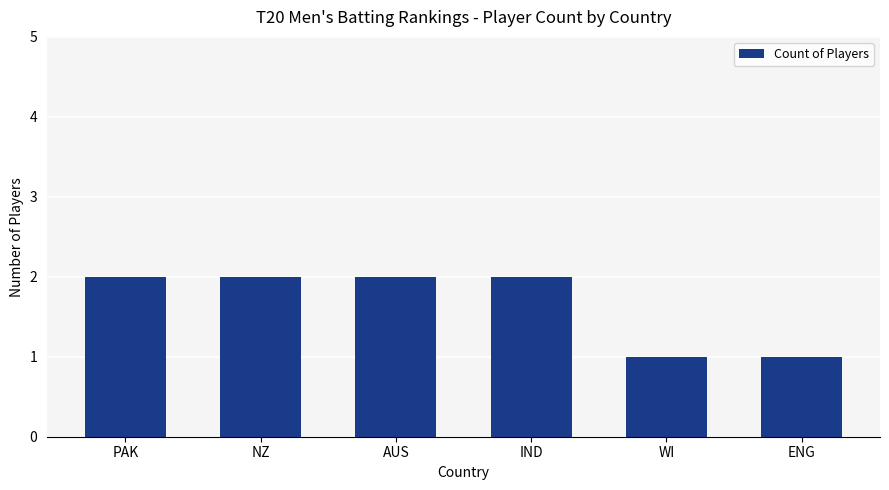

What is the difference between the maximum and minimum values?

1